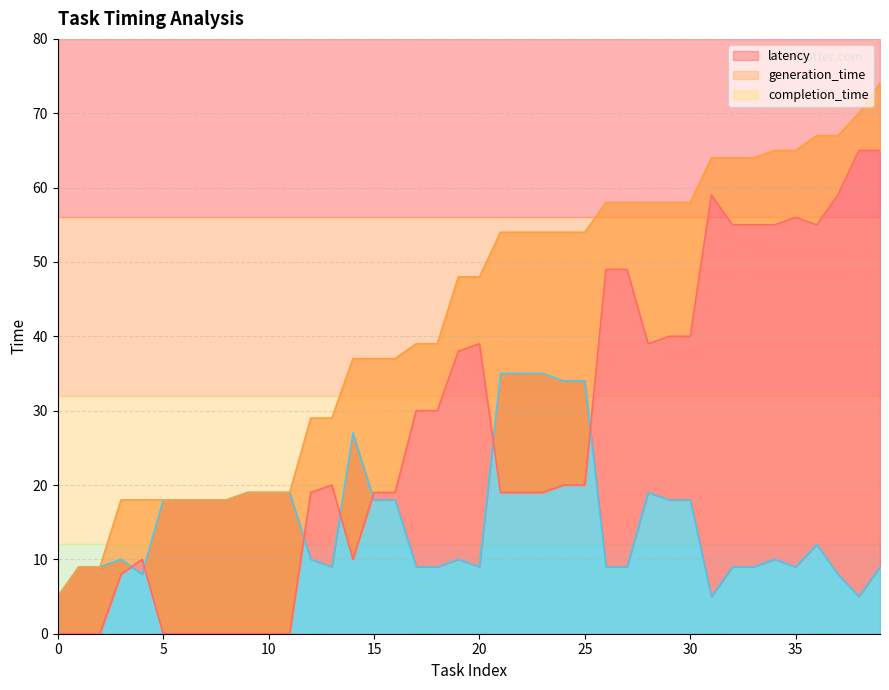

What is the difference between the maximum and second lowest values in the generation_time series?

65